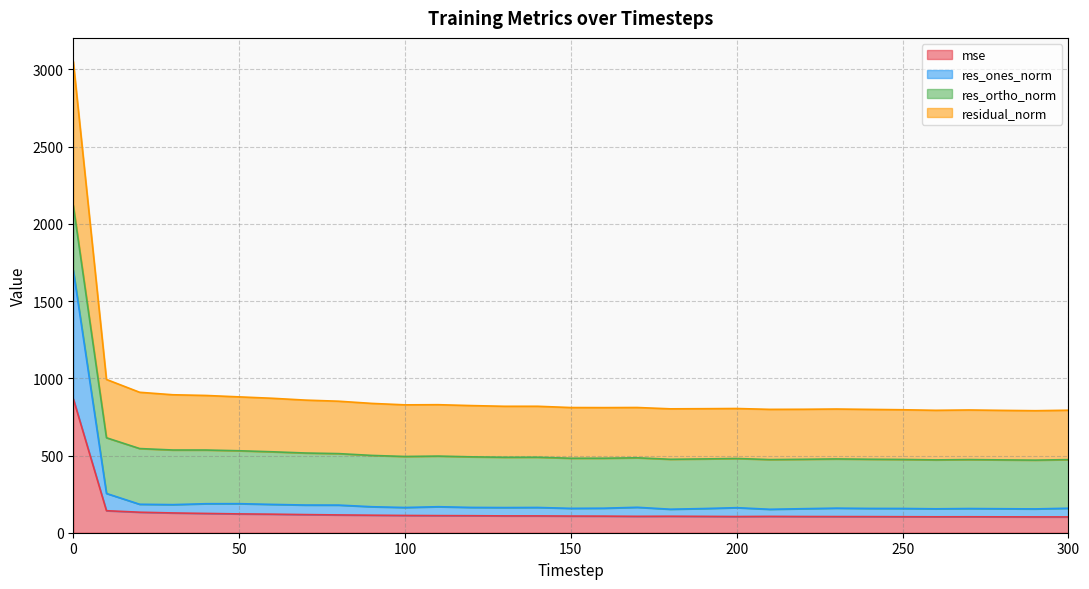

What is the maximum value for mse?

868.3